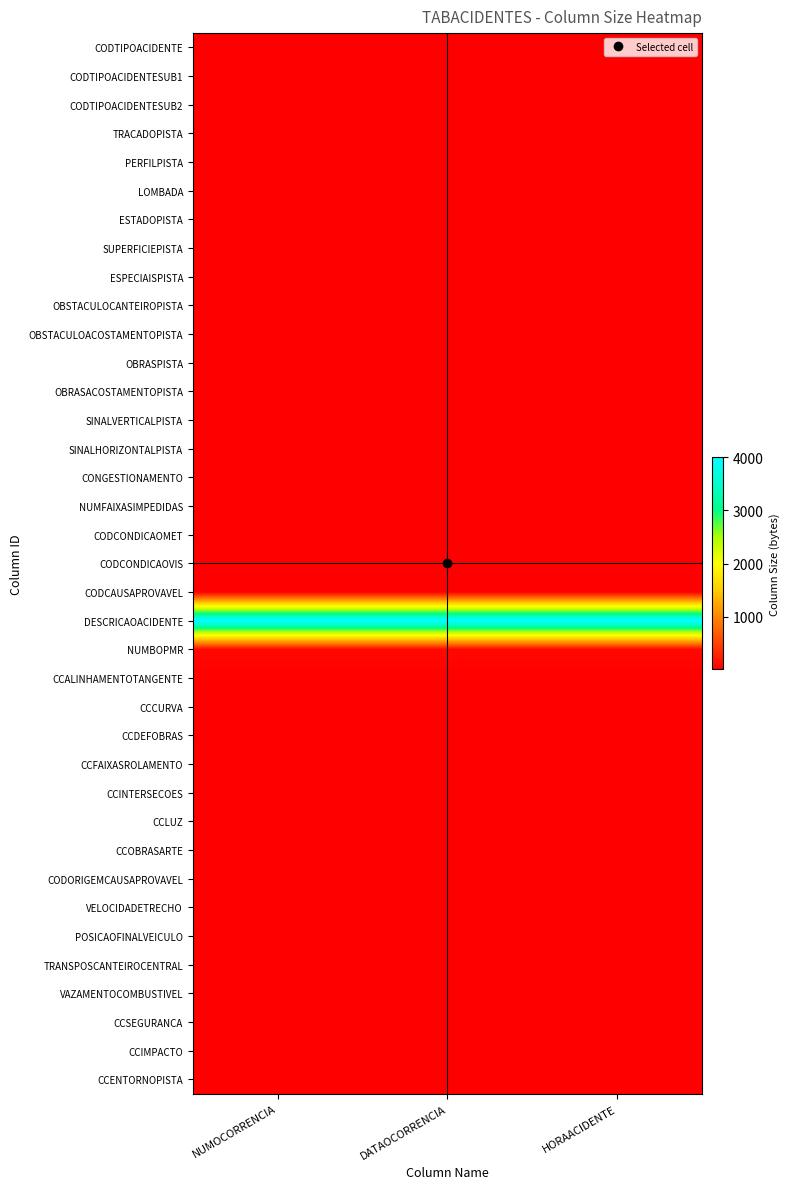

Which category has the lowest value across all series?

HORAACIDENTE